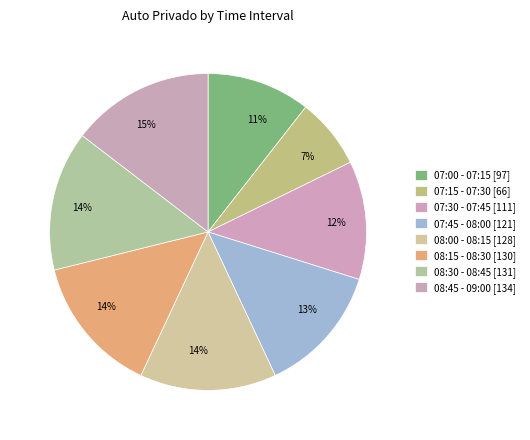

Does any single category account for the majority?

No